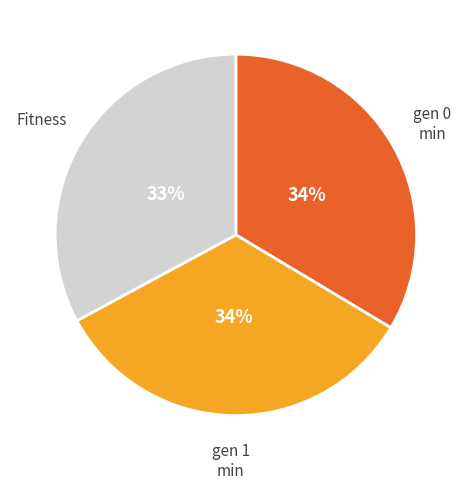

How many segments does this pie chart have?

3